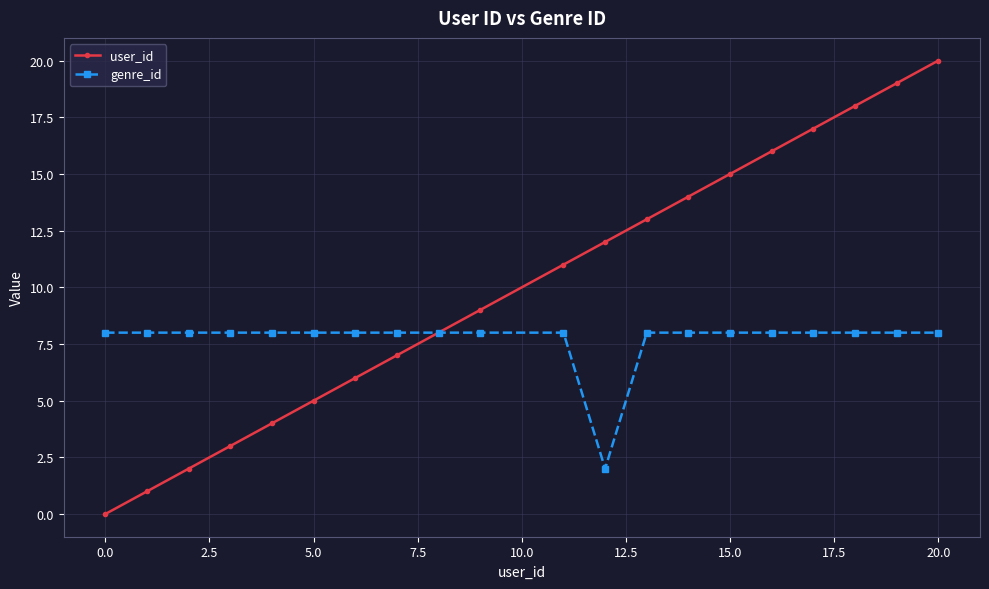

Rank the series by their maximum value, from lowest to highest.

genre_id, user_id